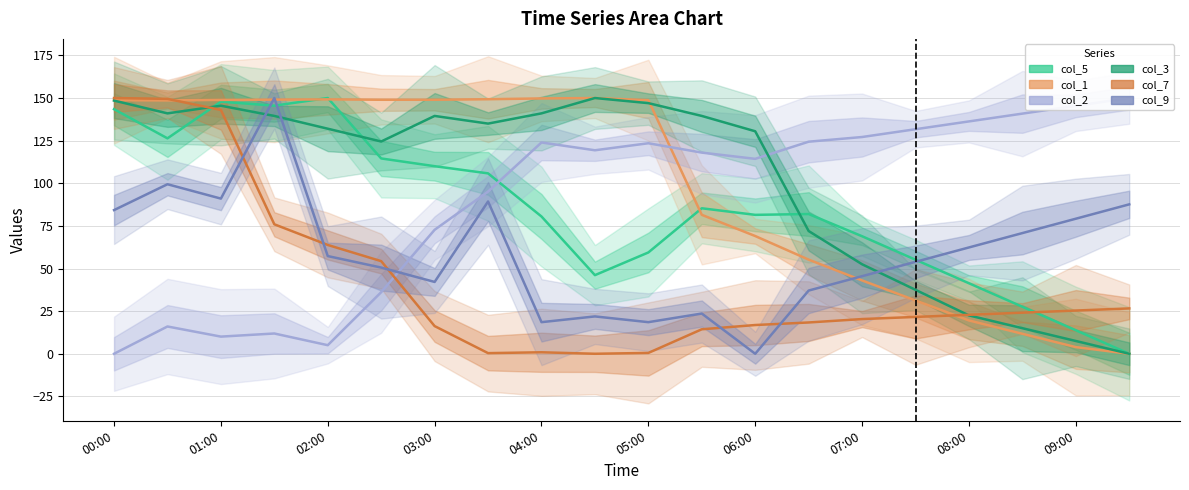

What value does the col_5 series have at 12?

81.5